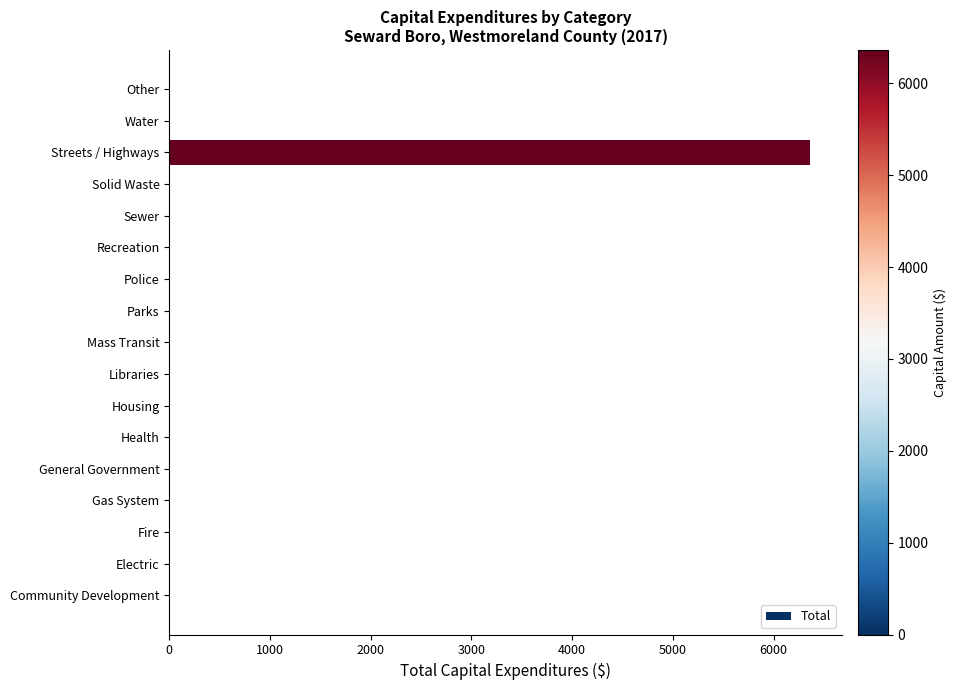

The value at General Government is 0. True or false?

True